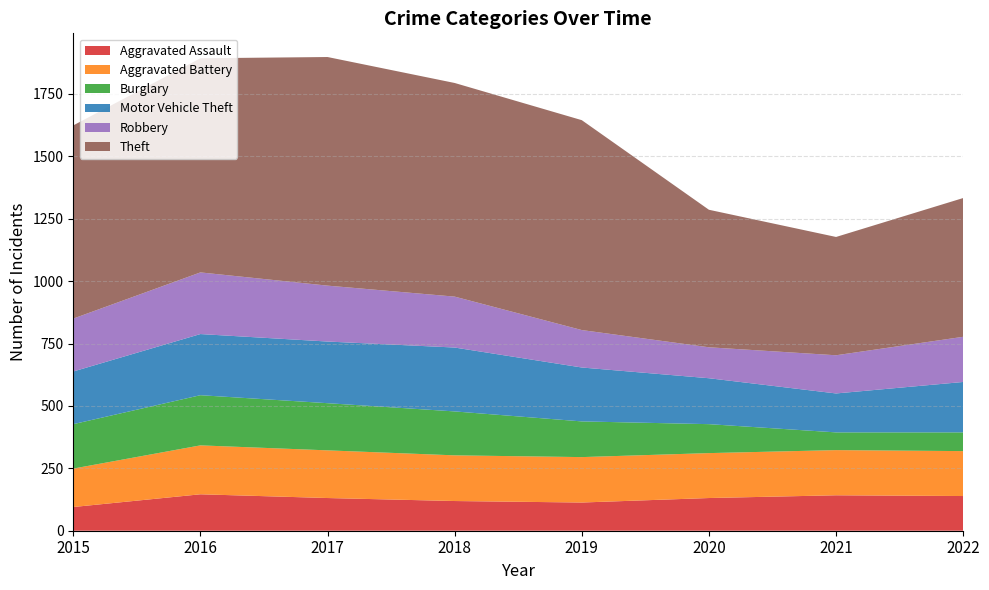

Reading right to left, what are all the values shown in this chart?

Aggravated Assault: 2022=139	2021=142	2020=131	2019=113	2018=119	2017=131	2016=146	2015=95
Aggravated Battery: 2022=180	2021=181	2020=180	2019=182	2018=183	2017=191	2016=196	2015=154
Burglary: 2022=75	2021=71	2020=116	2019=143	2018=176	2017=189	2016=201	2015=178
Motor Vehicle Theft: 2022=202	2021=156	2020=184	2019=216	2018=256	2017=247	2016=245	2015=211
Robbery: 2022=181	2021=153	2020=124	2019=150	2018=204	2017=224	2016=247	2015=212
Theft: 2022=556	2021=474	2020=551	2019=841	2018=856	2017=916	2016=858	2015=774